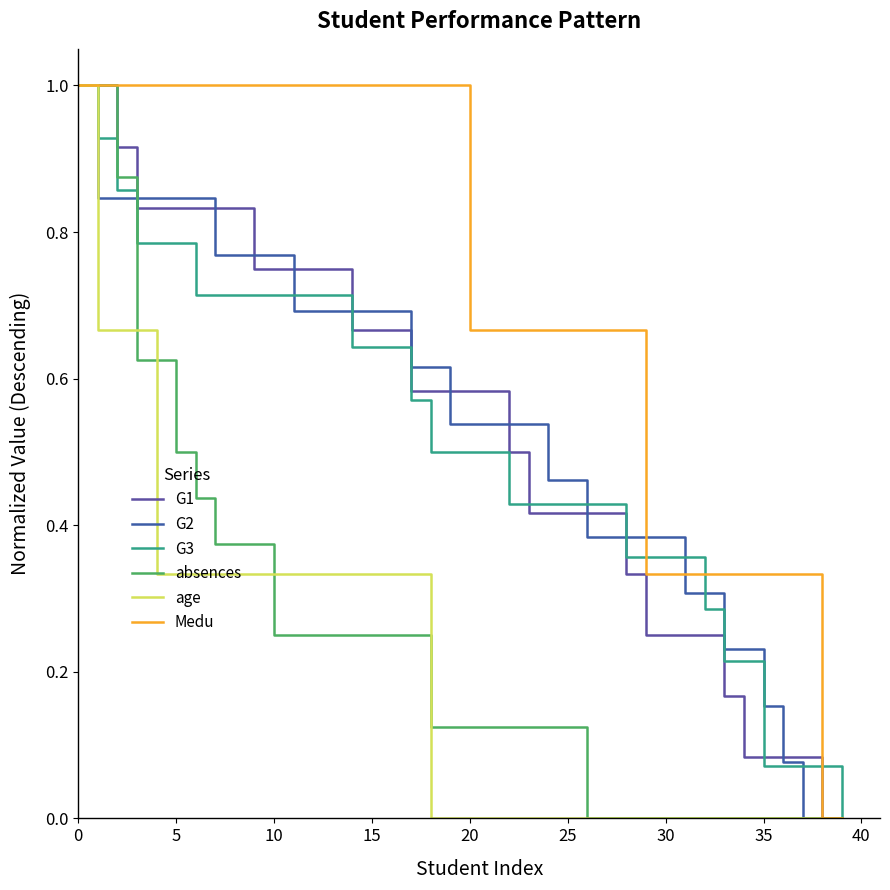

Is this an area chart (filled region under the line)?

No